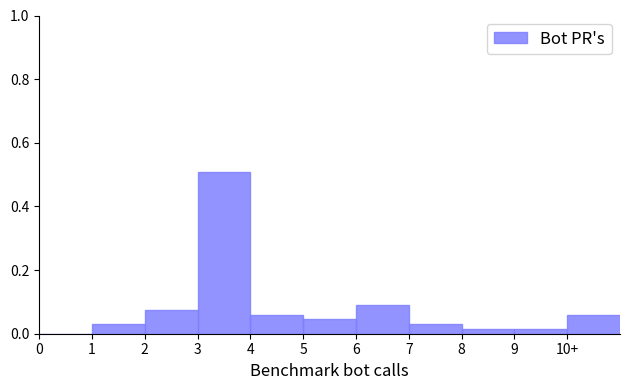

Which has a higher value, 10+ or 3?

3